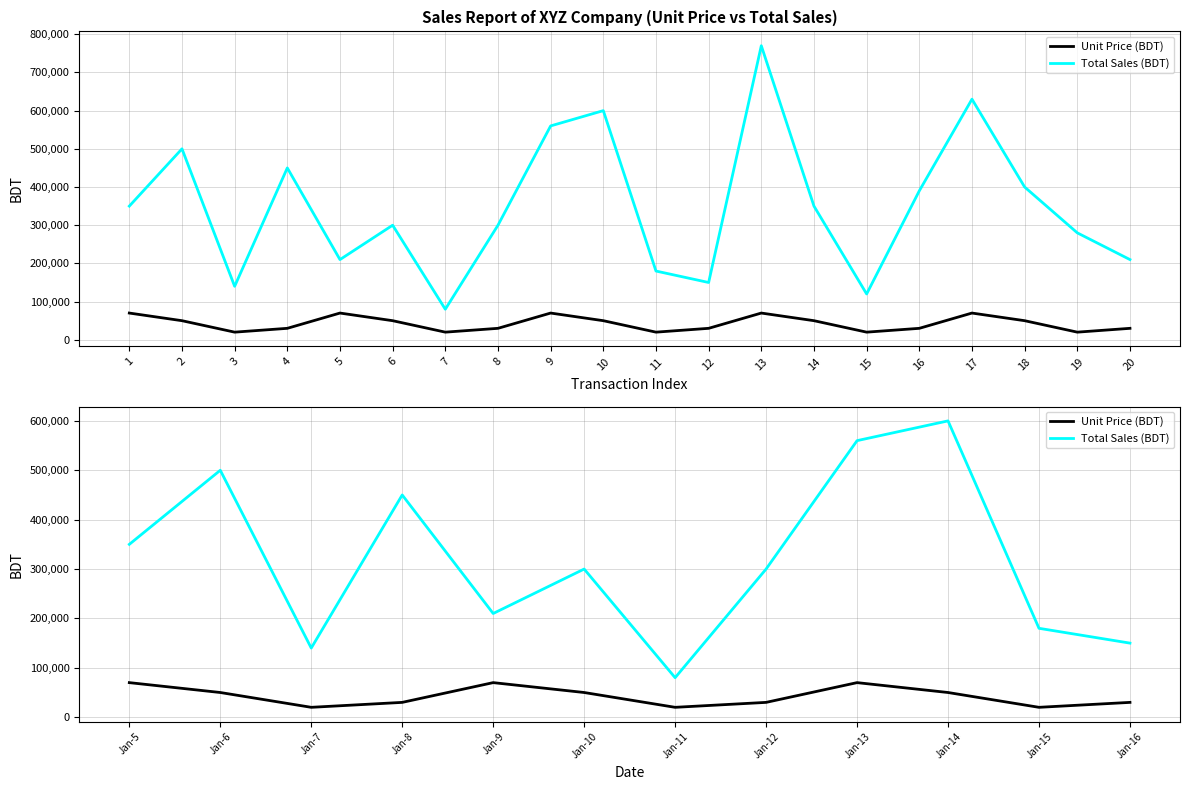

How many lines are shown in the chart?

2